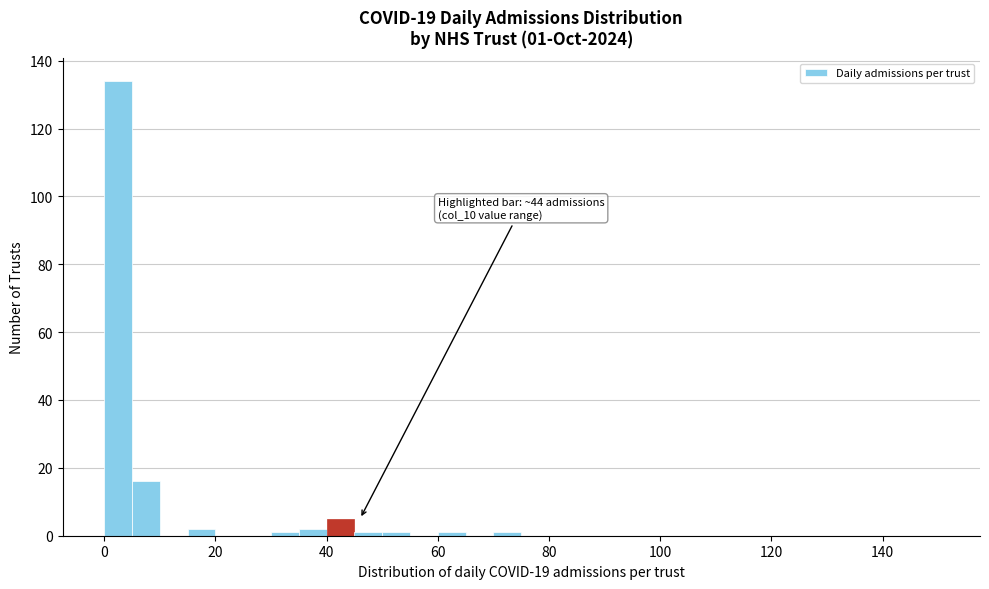

Read against the x-axis, roughly where is the centre of the tallest bar?

2